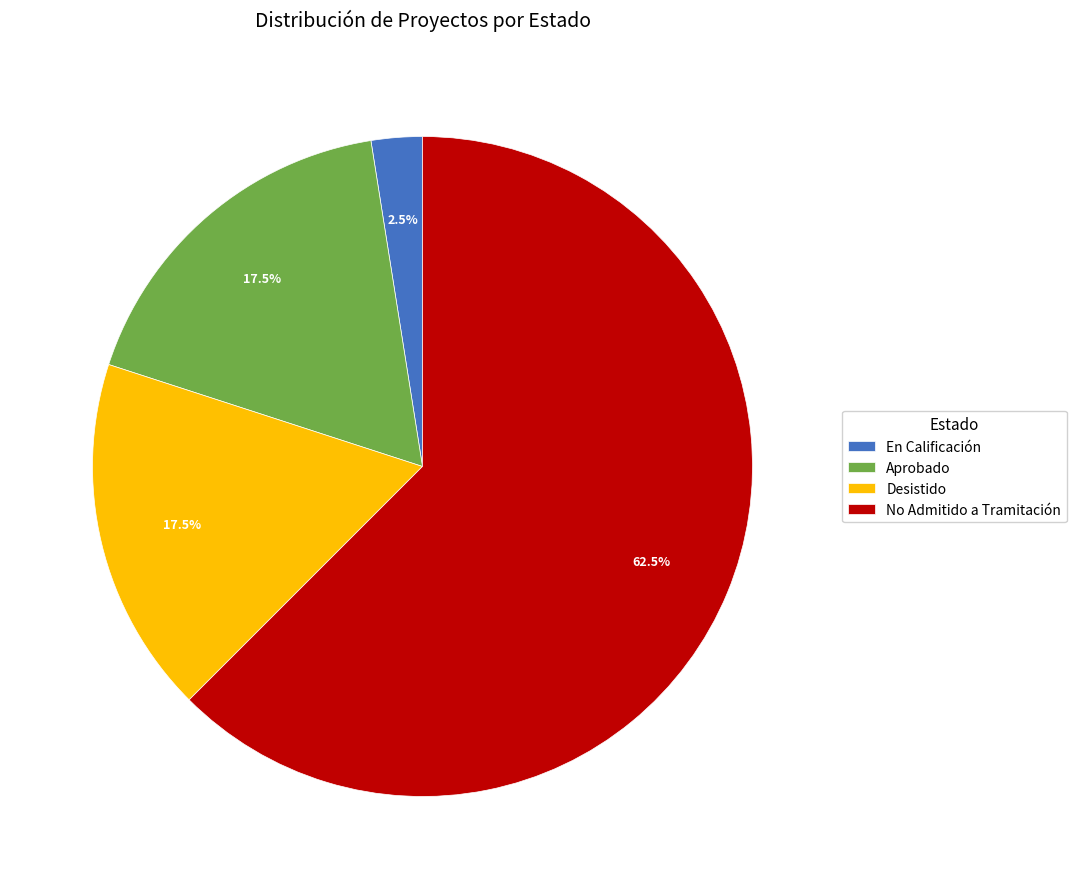

What is the ratio of the value at Desistido to the value at No Admitido a Tramitación?

0.3